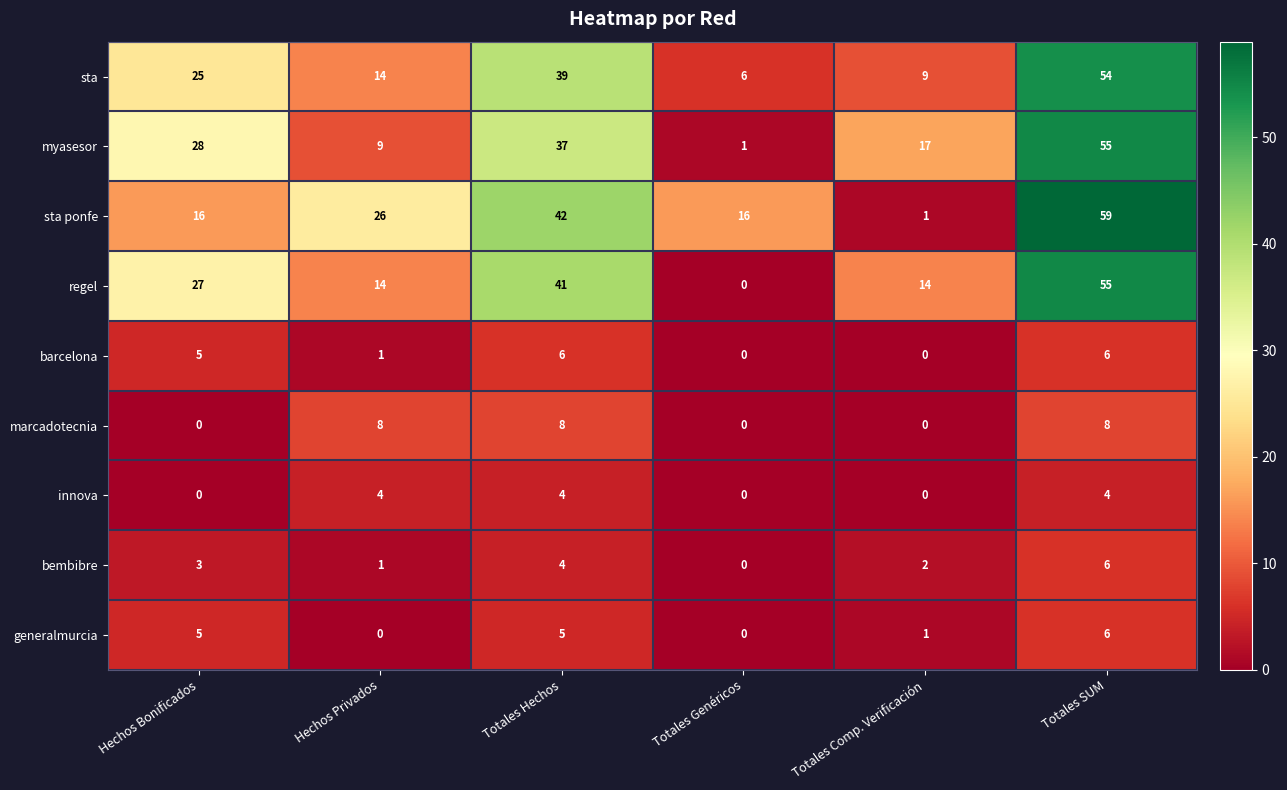

How many data points in regel are less than 27?

3